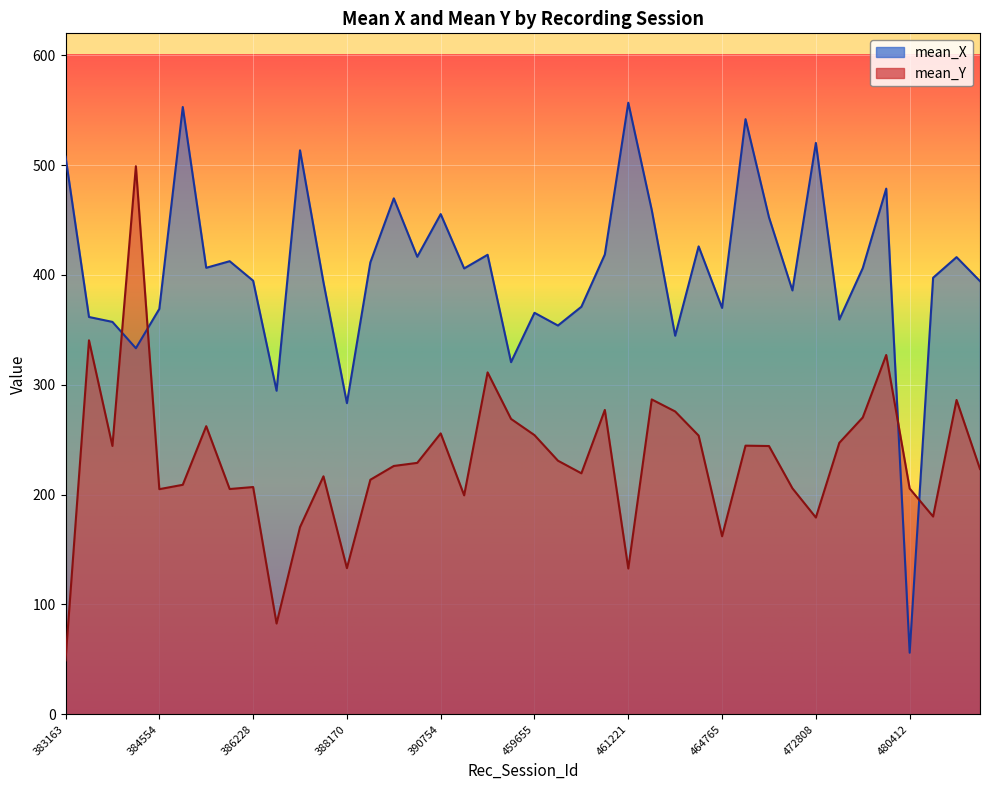

Which series has the largest range (max minus min)?

mean_X